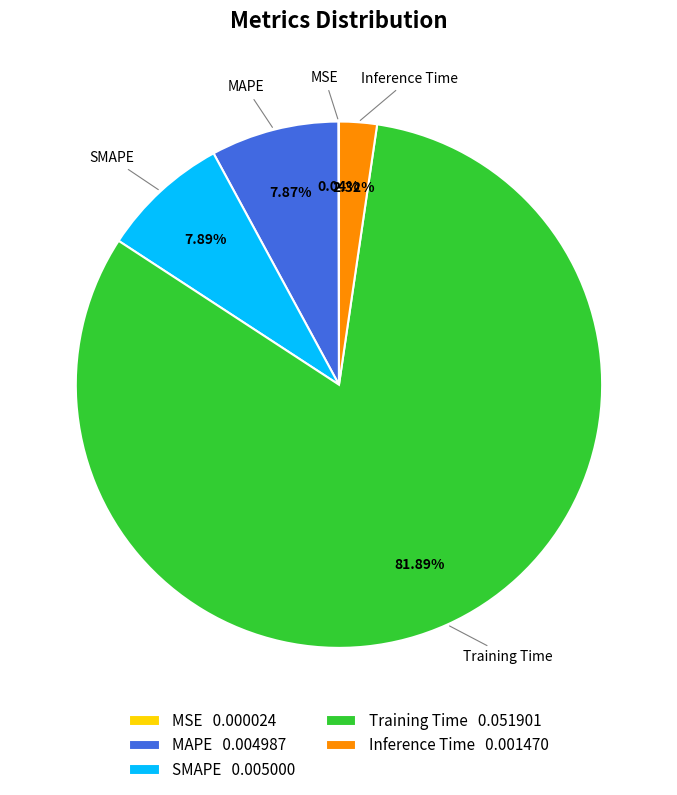

Which category has the biggest portion of the pie?

Training Time